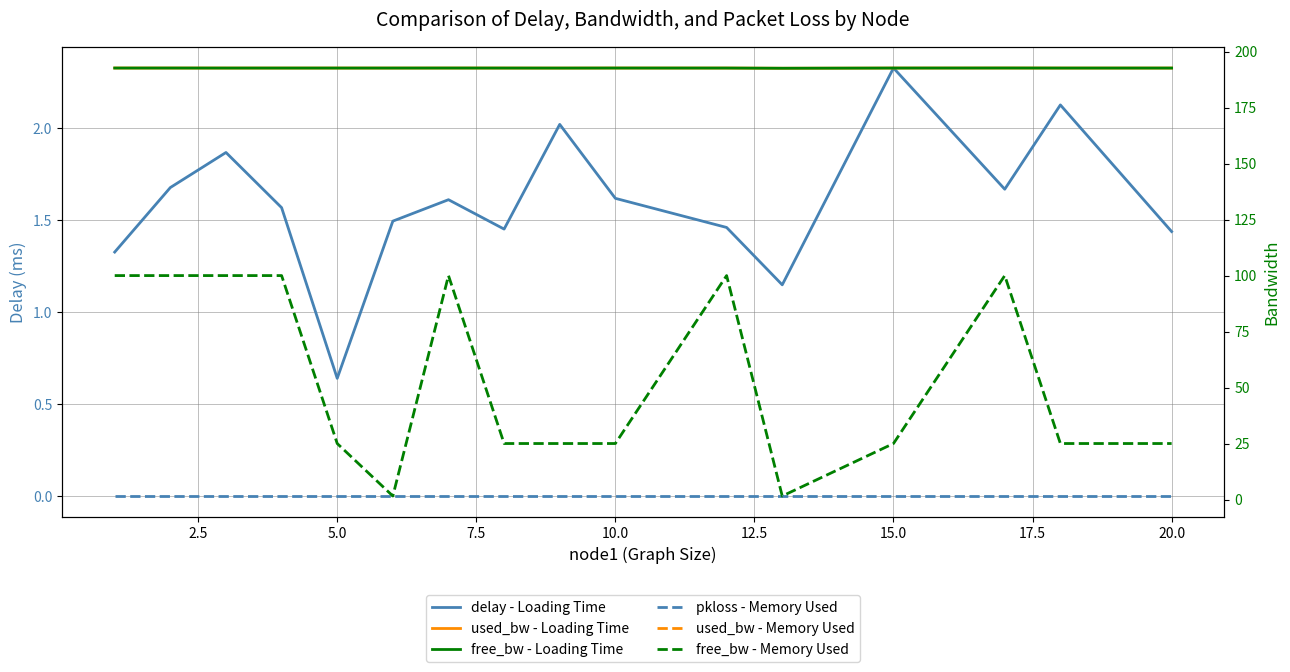

Read the delay - Solid value at 2.5.

1.7